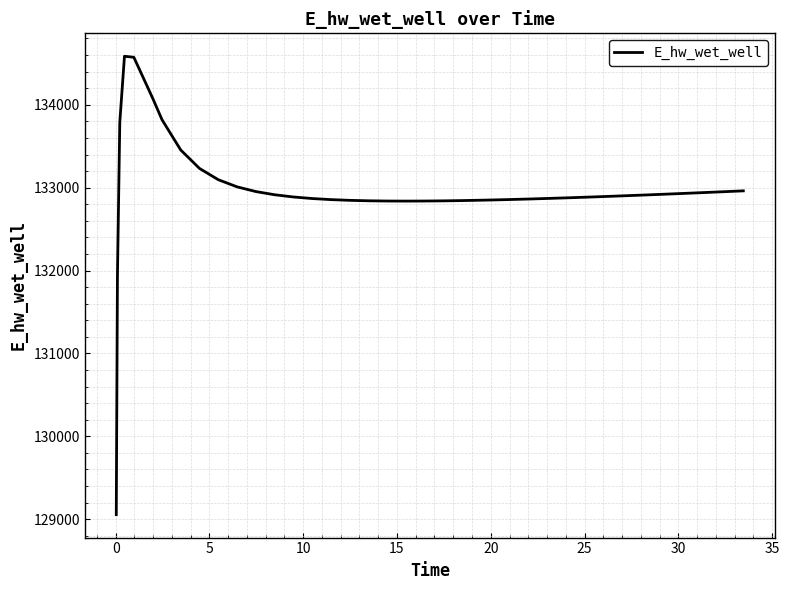

What is the maximum value shown in the chart?

134585.8